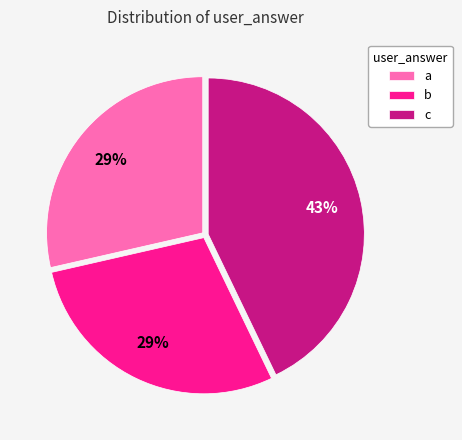

Is it true that c is 43% of the pie?

True